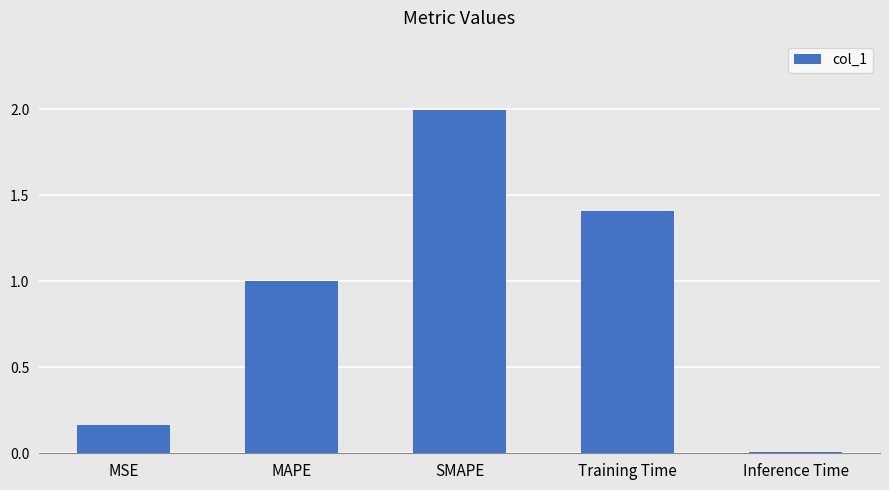

How many categories are shown in the chart?

5